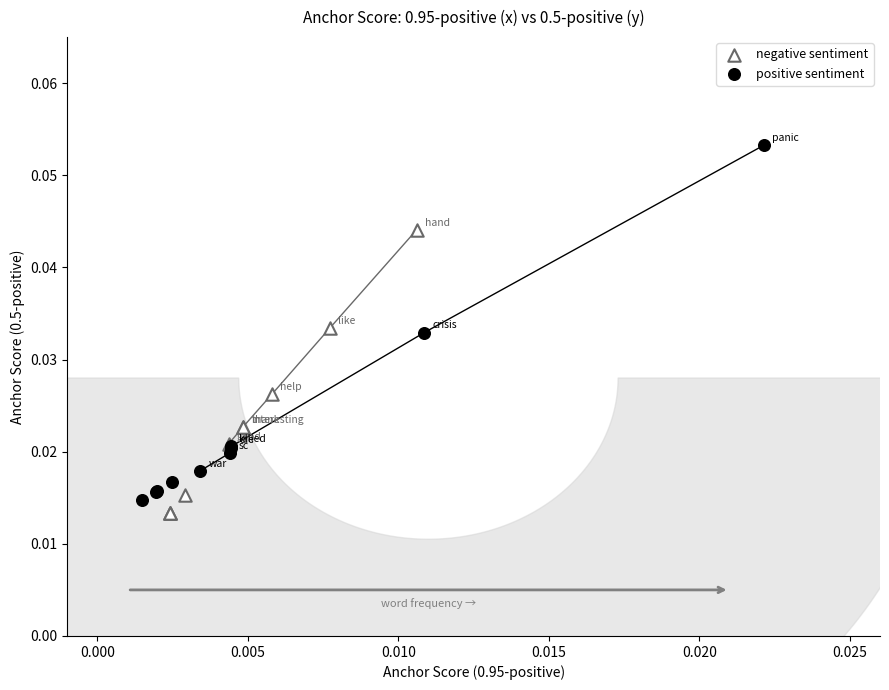

Which series reaches the maximum Y coordinate?

positive sentiment